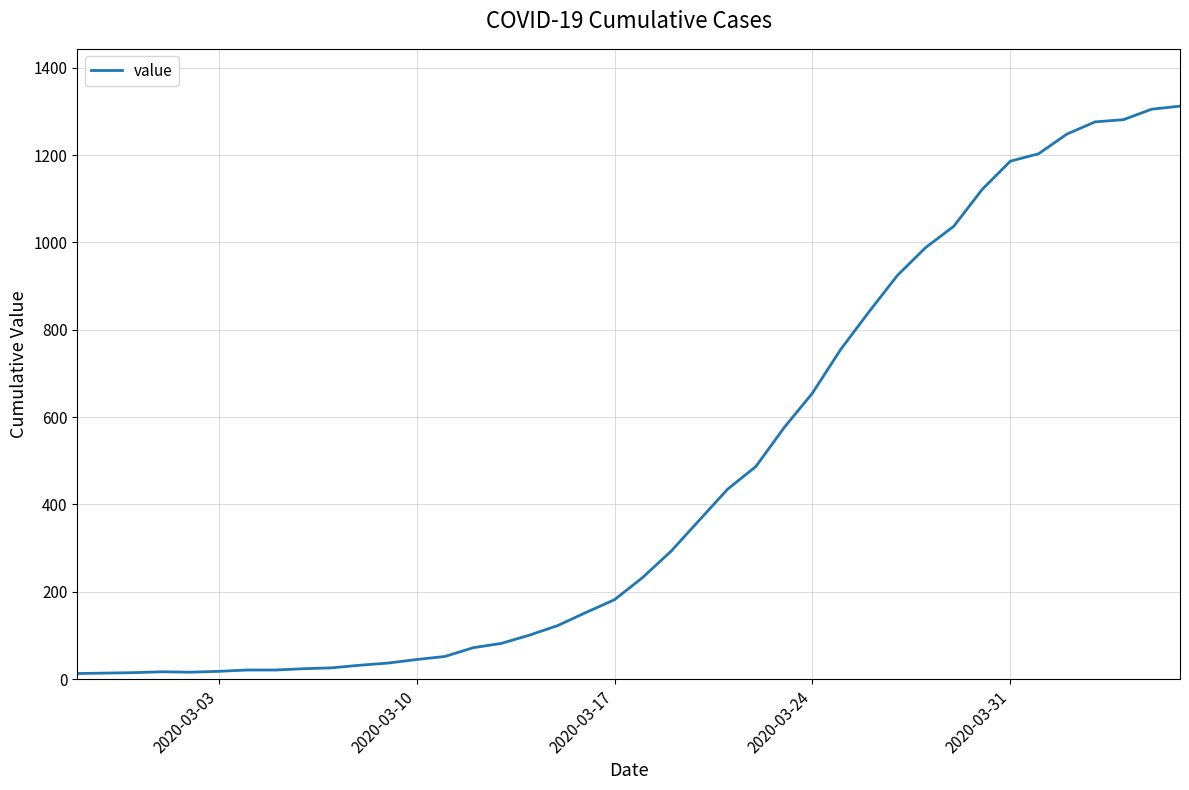

Is this an area chart (filled region under the line)?

No